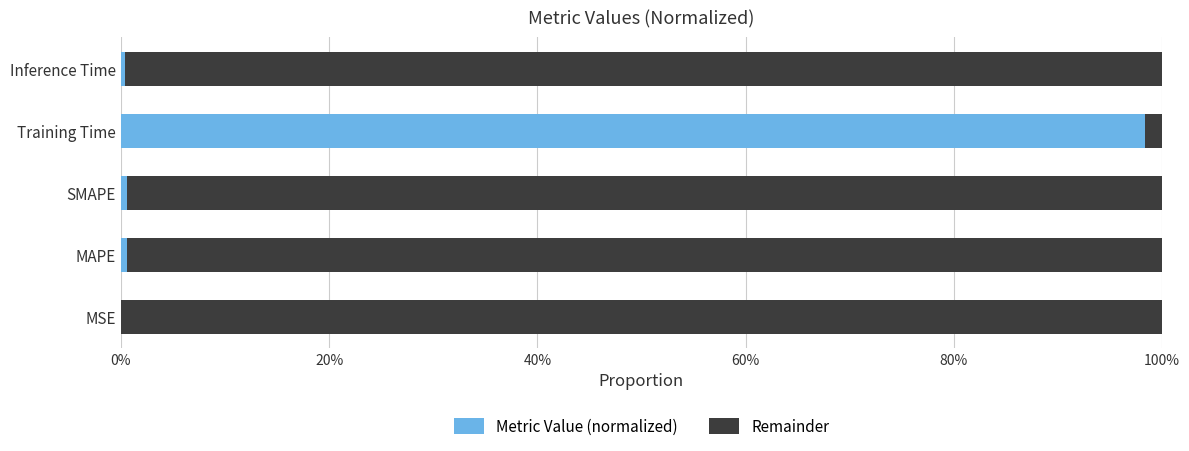

What is the average value of the Metric Value (normalized) series?

0.2